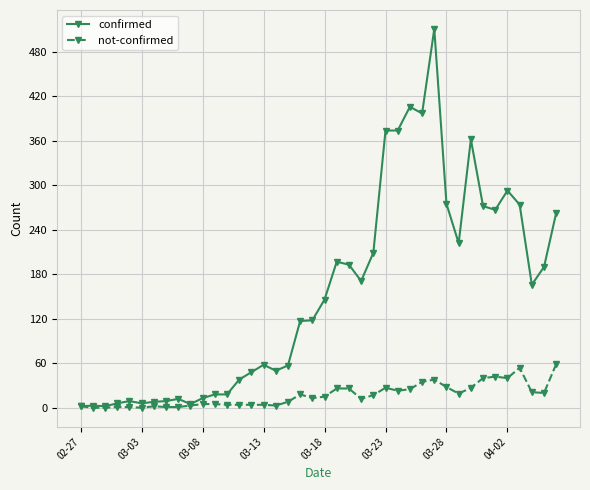

Rank the series by their average value, from highest to lowest.

confirmed, not-confirmed